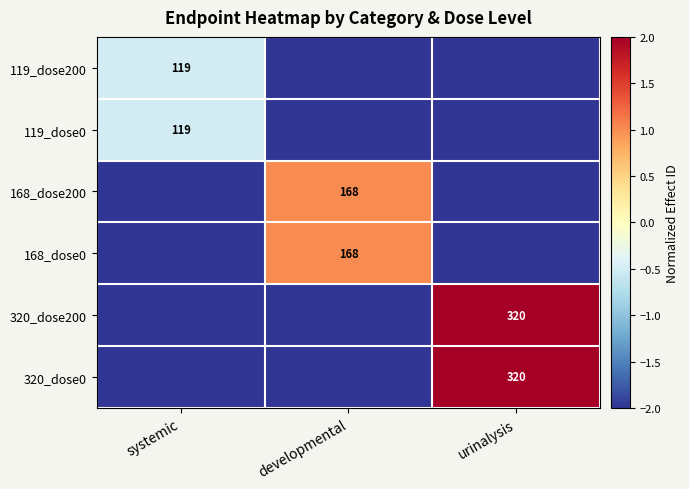

True or false: 168_dose0 has a value of 296 at developmental.

False